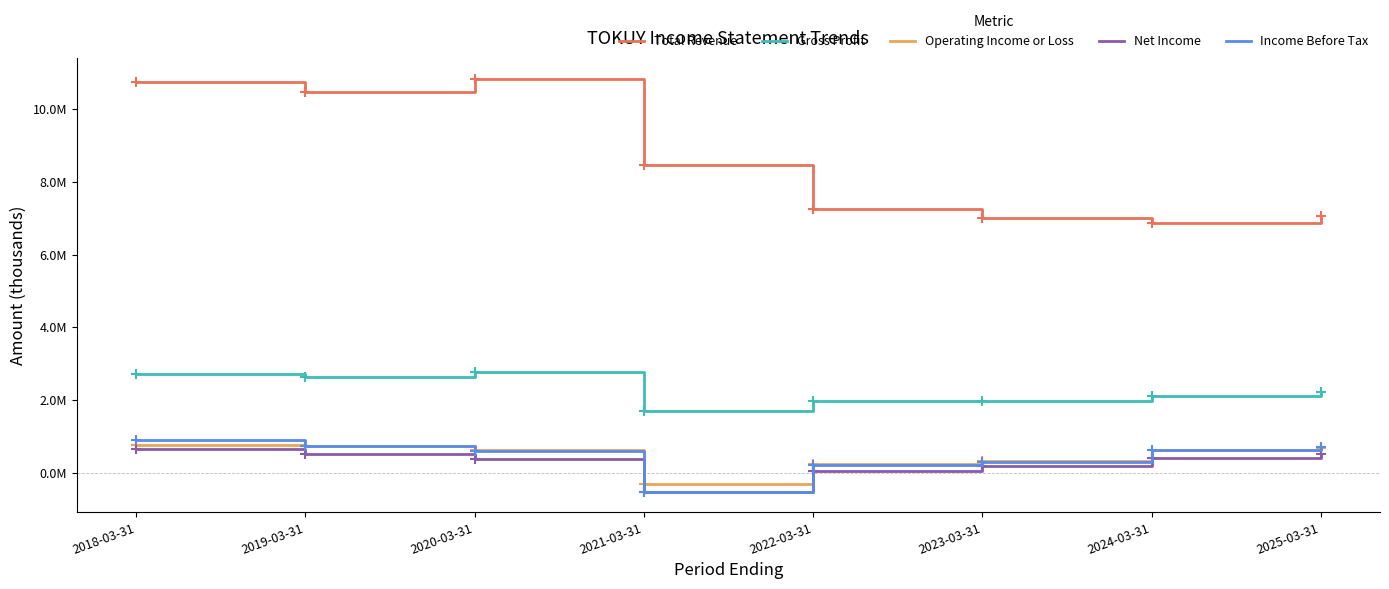

Does the chart display data point markers on the line(s)?

No